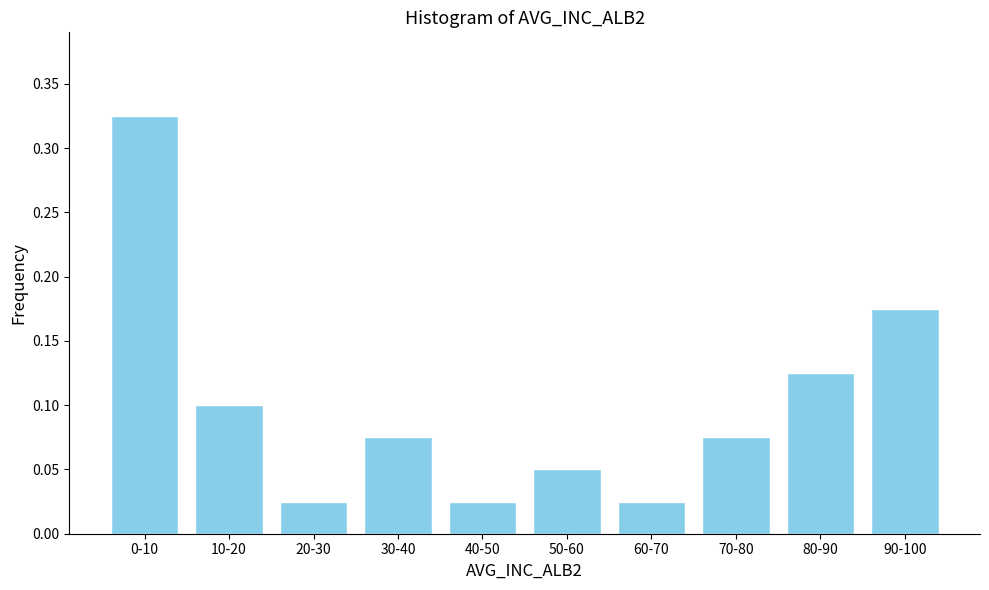

Is it true that the value at 80-90 is 0.1?

True